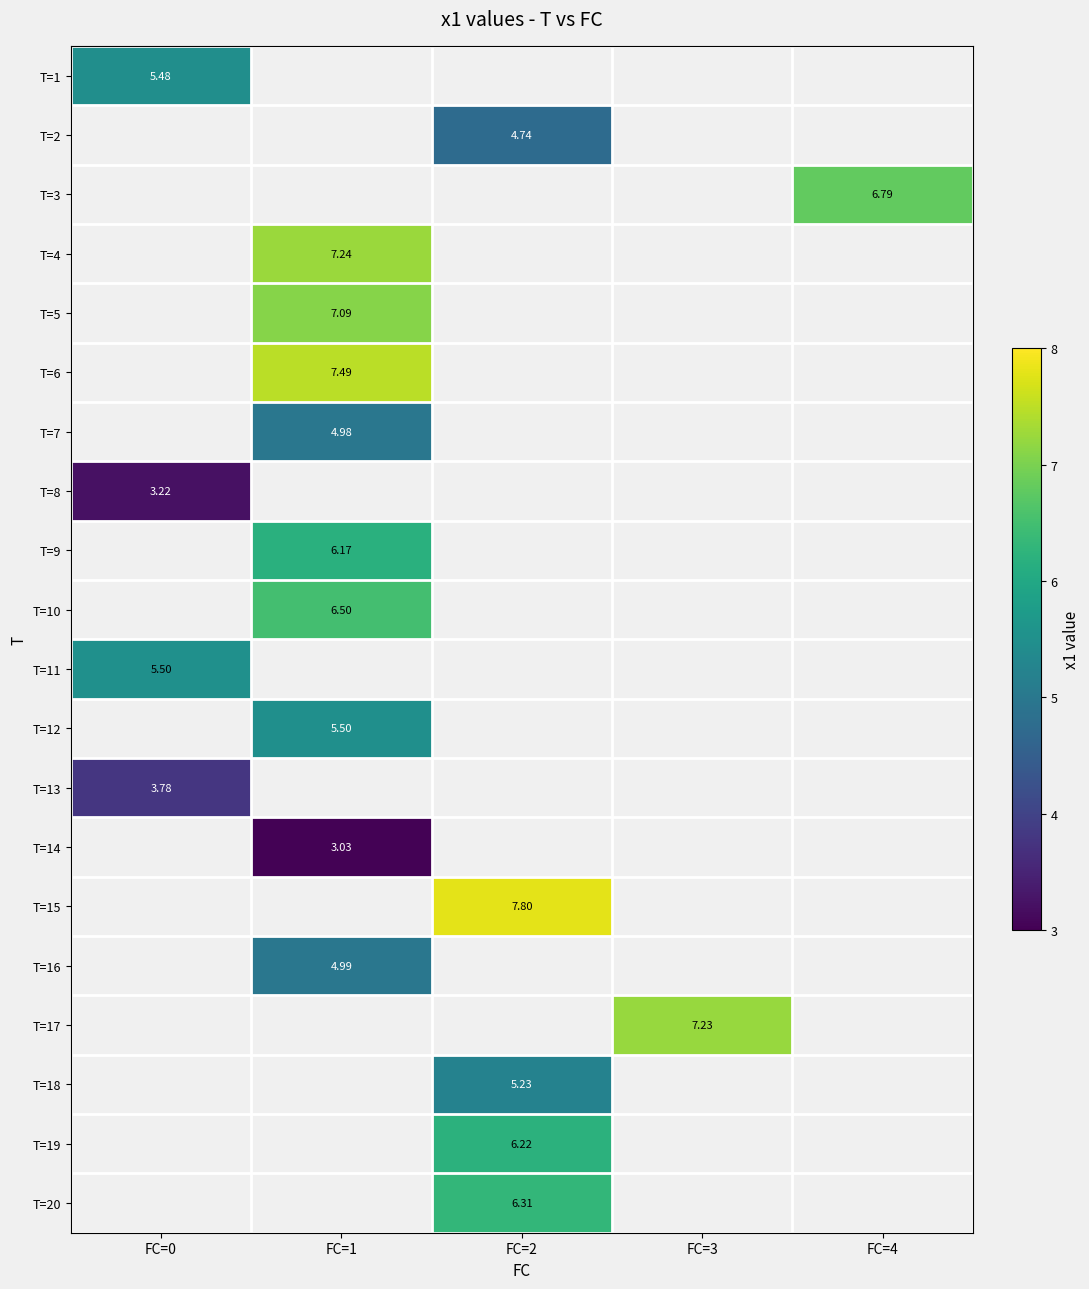

What is the spread (max minus min) of values at FC=0?

2.3